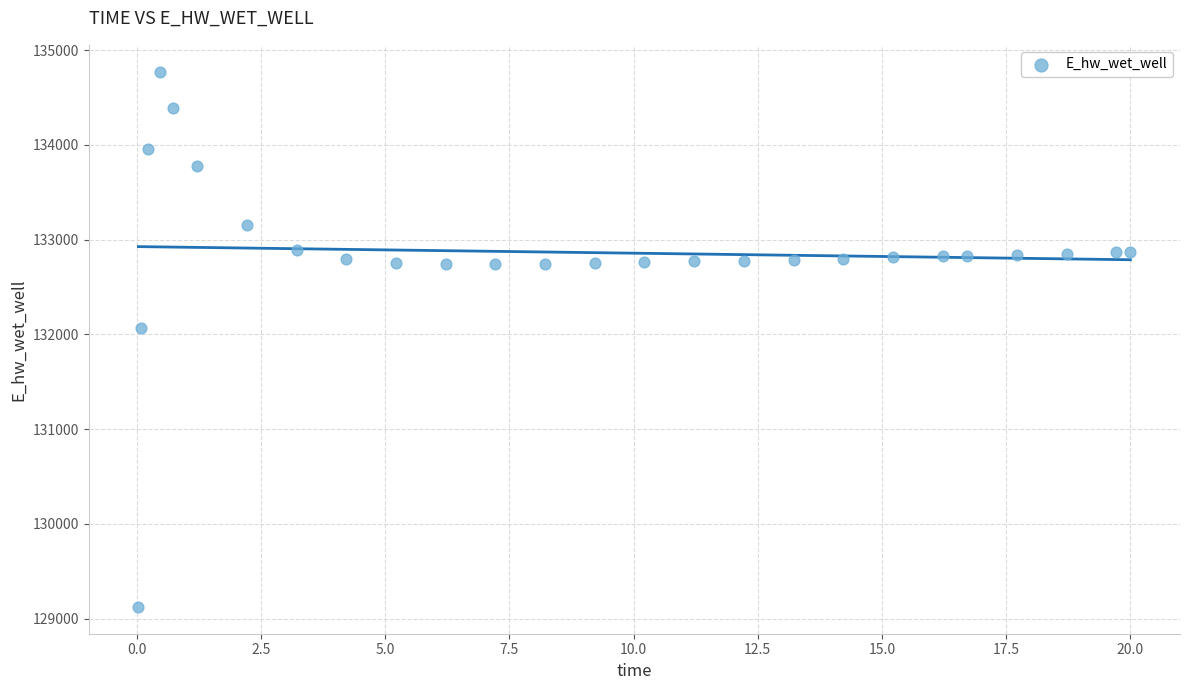

What Y value in the scatter plot is closest to 131949?

132072.2